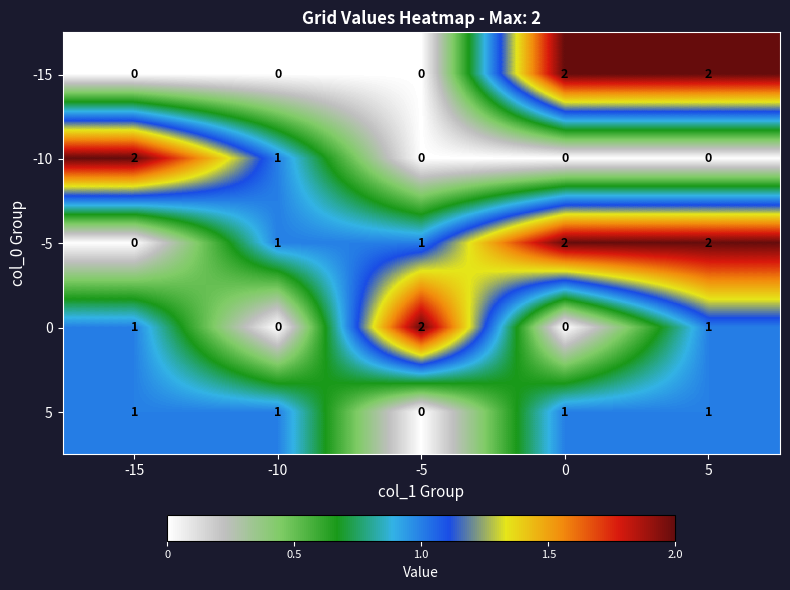

Reading left to right, list all the values displayed in this chart.

-15: 0	0	0	2	2
-10: 2	1	0	0	0
-5: 0	1	1	2	2
0: 1	0	2	0	1
5: 1	1	0	1	1